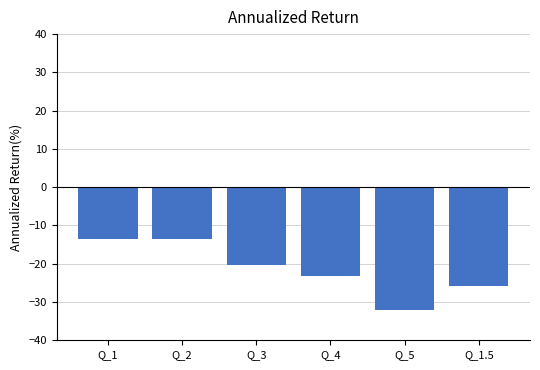

What is the greatest value displayed?

-13.6